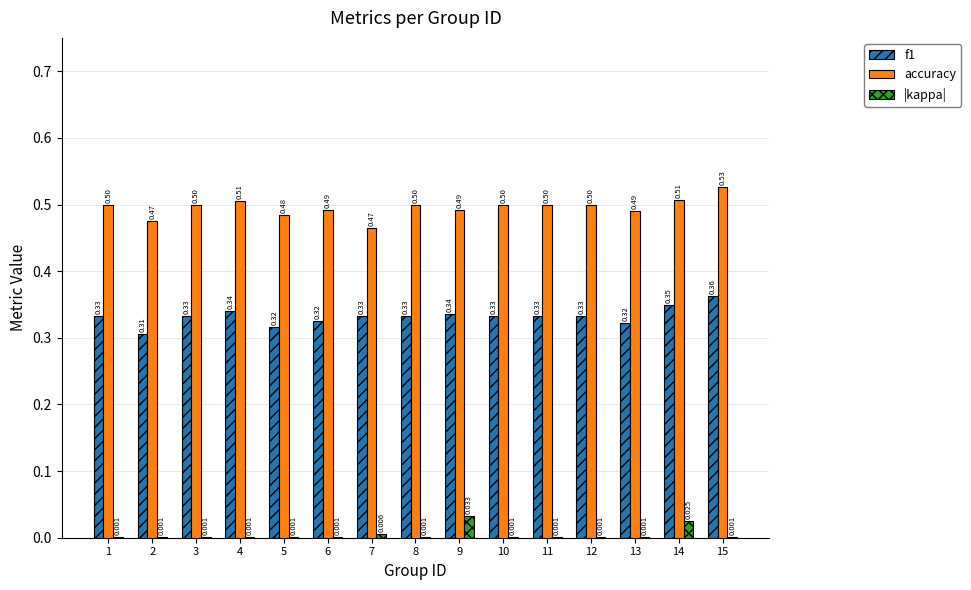

Which series has the largest total across all categories?

accuracy